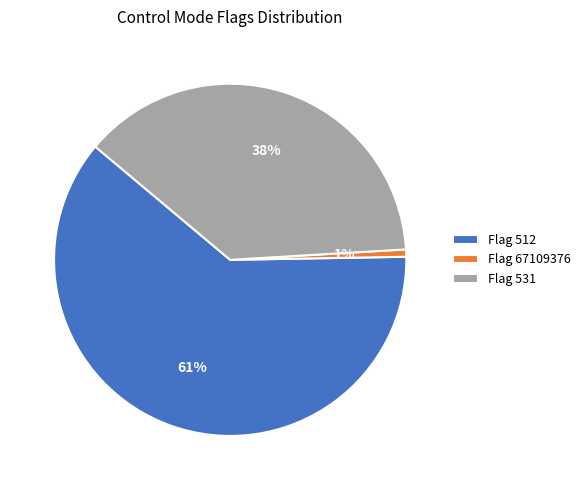

Between Flag 512 and Flag 67109376, which is larger?

Flag 512